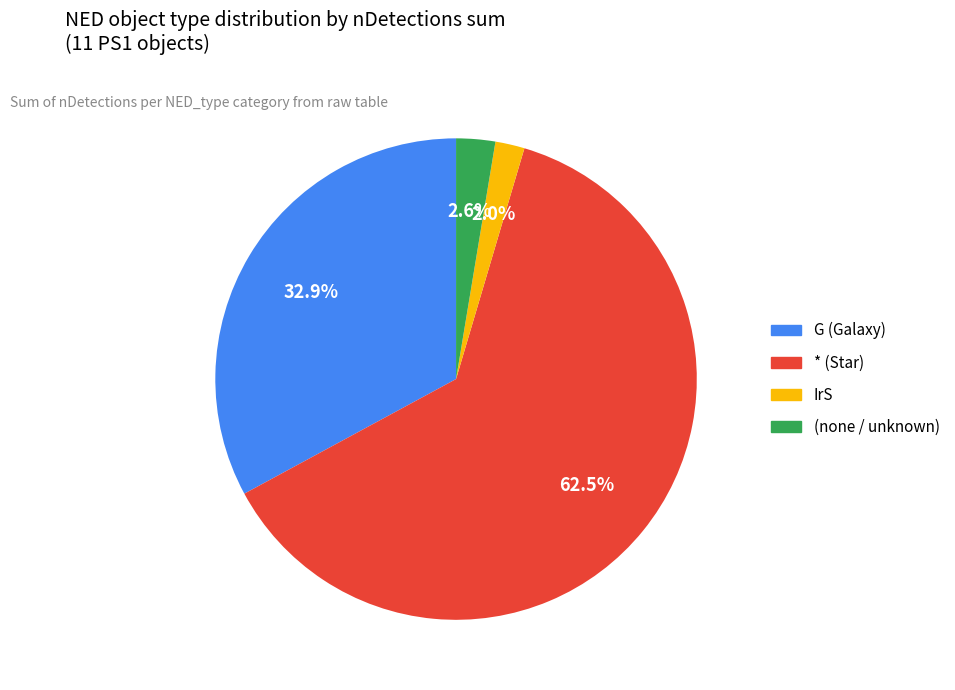

Is there any slice that represents more than half of the pie?

Yes